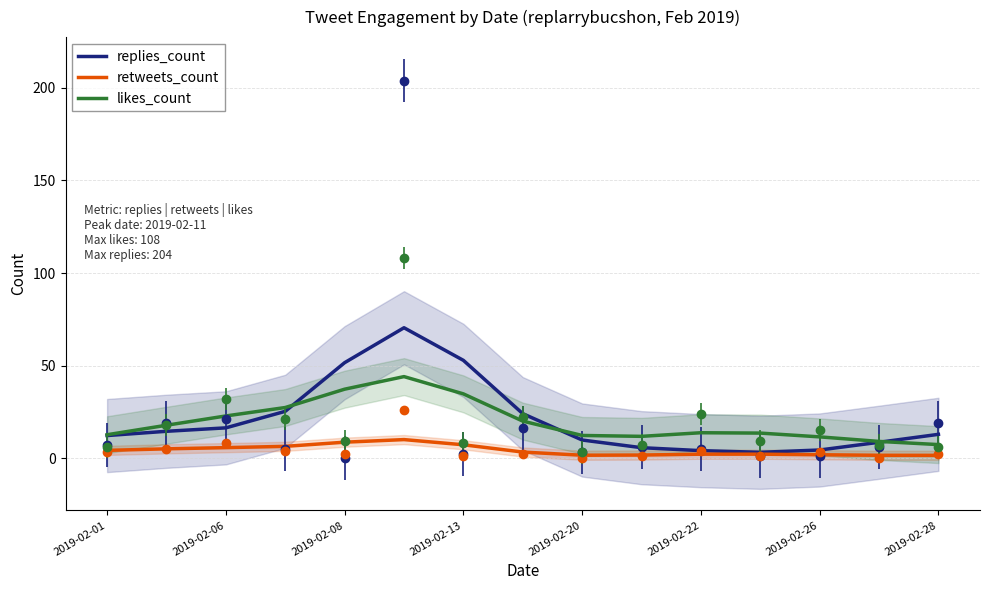

True or false: replies_count and retweets_count cross at least once.

False